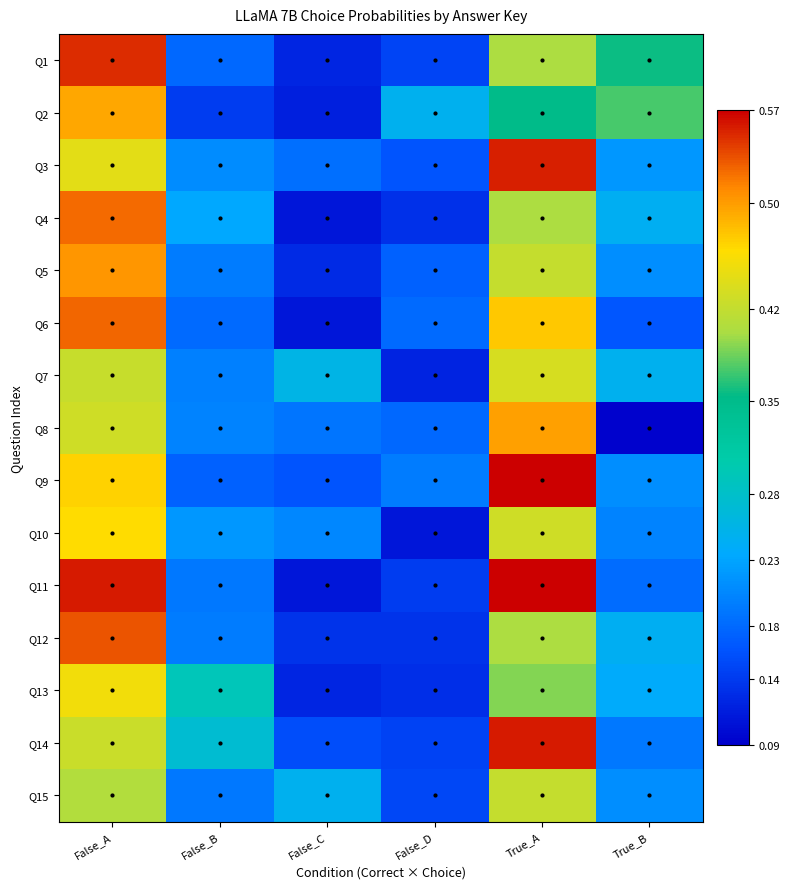

Reading left to right, list all the values displayed in this chart.

Q1: False_A=0.6	False_B=0.2	False_C=0.1	False_D=0.1	True_A=0.4	True_B=0.4
Q2: False_A=0.5	False_B=0.1	False_C=0.1	False_D=0.2	True_A=0.4	True_B=0.4
Q3: False_A=0.4	False_B=0.2	False_C=0.2	False_D=0.2	True_A=0.6	True_B=0.2
Q4: False_A=0.5	False_B=0.2	False_C=0.1	False_D=0.1	True_A=0.4	True_B=0.2
Q5: False_A=0.5	False_B=0.2	False_C=0.1	False_D=0.2	True_A=0.4	True_B=0.2
Q6: False_A=0.5	False_B=0.2	False_C=0.1	False_D=0.2	True_A=0.5	True_B=0.2
Q7: False_A=0.4	False_B=0.2	False_C=0.3	False_D=0.1	True_A=0.4	True_B=0.2
Q8: False_A=0.4	False_B=0.2	False_C=0.2	False_D=0.2	True_A=0.5	True_B=0.1
Q9: False_A=0.5	False_B=0.2	False_C=0.2	False_D=0.2	True_A=0.6	True_B=0.2
Q10: False_A=0.5	False_B=0.2	False_C=0.2	False_D=0.1	True_A=0.4	True_B=0.2
Q11: False_A=0.6	False_B=0.2	False_C=0.1	False_D=0.1	True_A=0.6	True_B=0.2
Q12: False_A=0.5	False_B=0.2	False_C=0.1	False_D=0.1	True_A=0.4	True_B=0.2
Q13: False_A=0.5	False_B=0.3	False_C=0.1	False_D=0.1	True_A=0.4	True_B=0.2
Q14: False_A=0.4	False_B=0.3	False_C=0.2	False_D=0.1	True_A=0.6	True_B=0.2
Q15: False_A=0.4	False_B=0.2	False_C=0.2	False_D=0.2	True_A=0.4	True_B=0.2